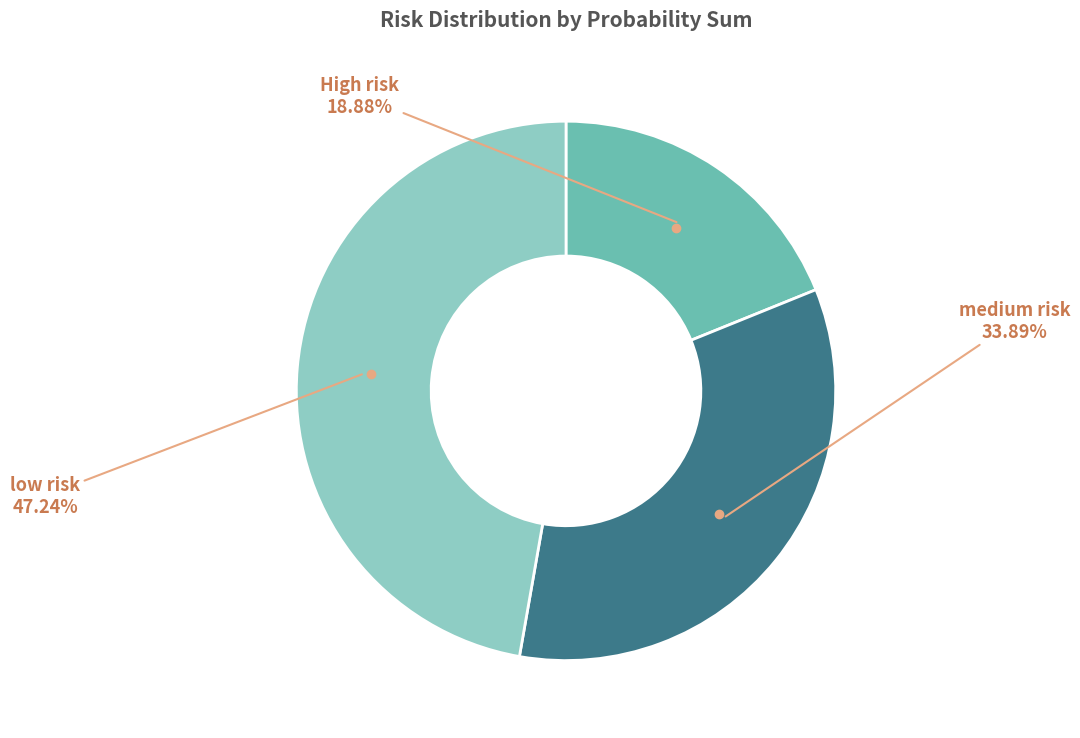

Combined, do High risk and low risk account for over 50%?

Yes